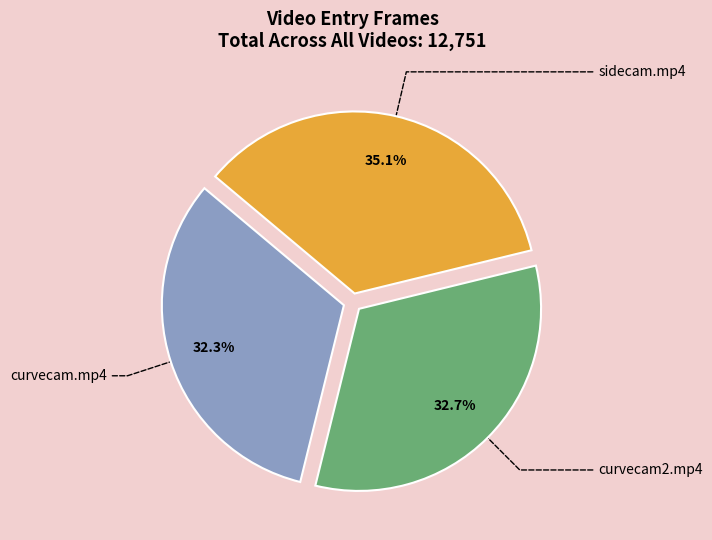

Which has a higher value, curvecam.mp4 or sidecam.mp4?

sidecam.mp4